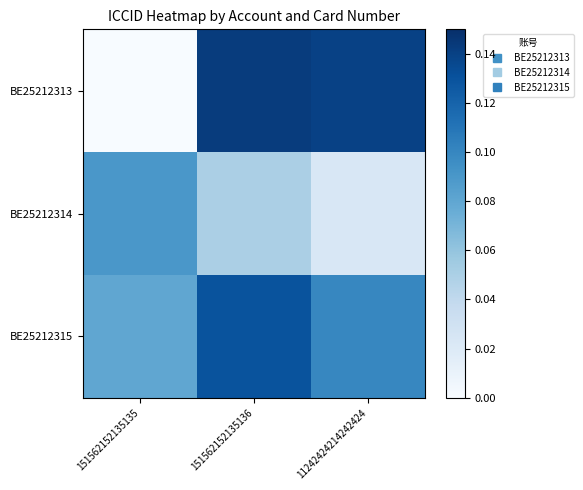

Reading left to right, list all the values displayed in this chart.

BE25212313: 151562152135135=0.0	151562152135136=0.1	11242424214242424=0.1
BE25212314: 151562152135135=0.1	151562152135136=0.1	11242424214242424=0.0
BE25212315: 151562152135135=0.1	151562152135136=0.1	11242424214242424=0.1